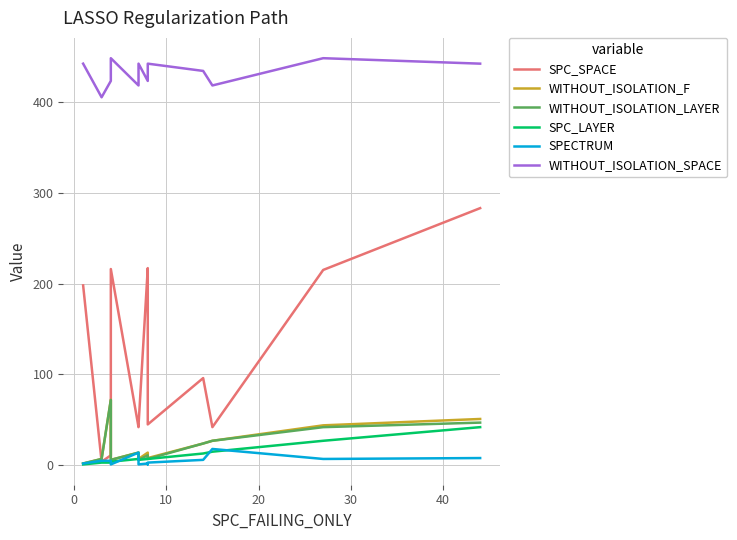

The WITHOUT_ISOLATION_LAYER series shows 19 at 11. True or false?

False